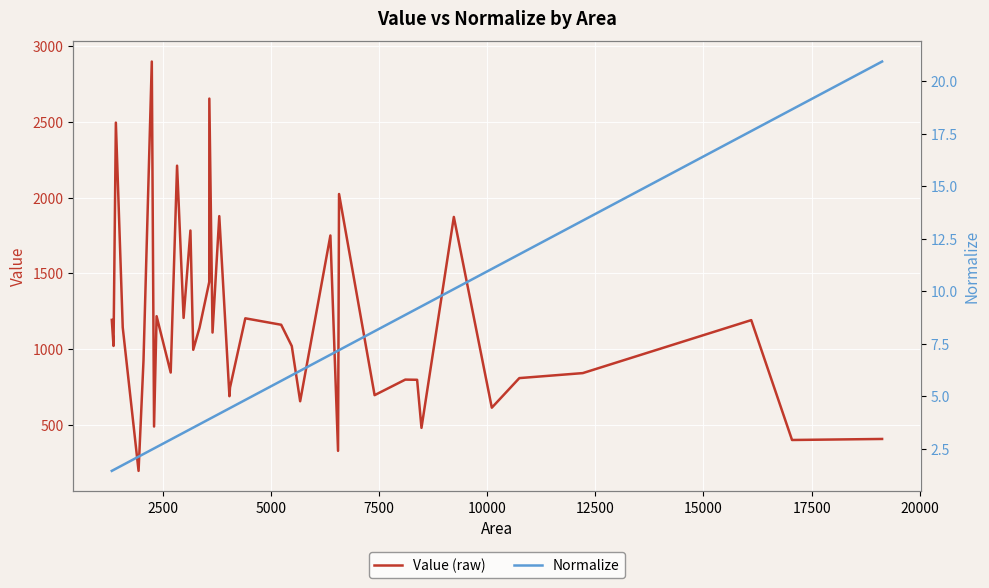

What is the maximum value for Value (raw)?

2897.1